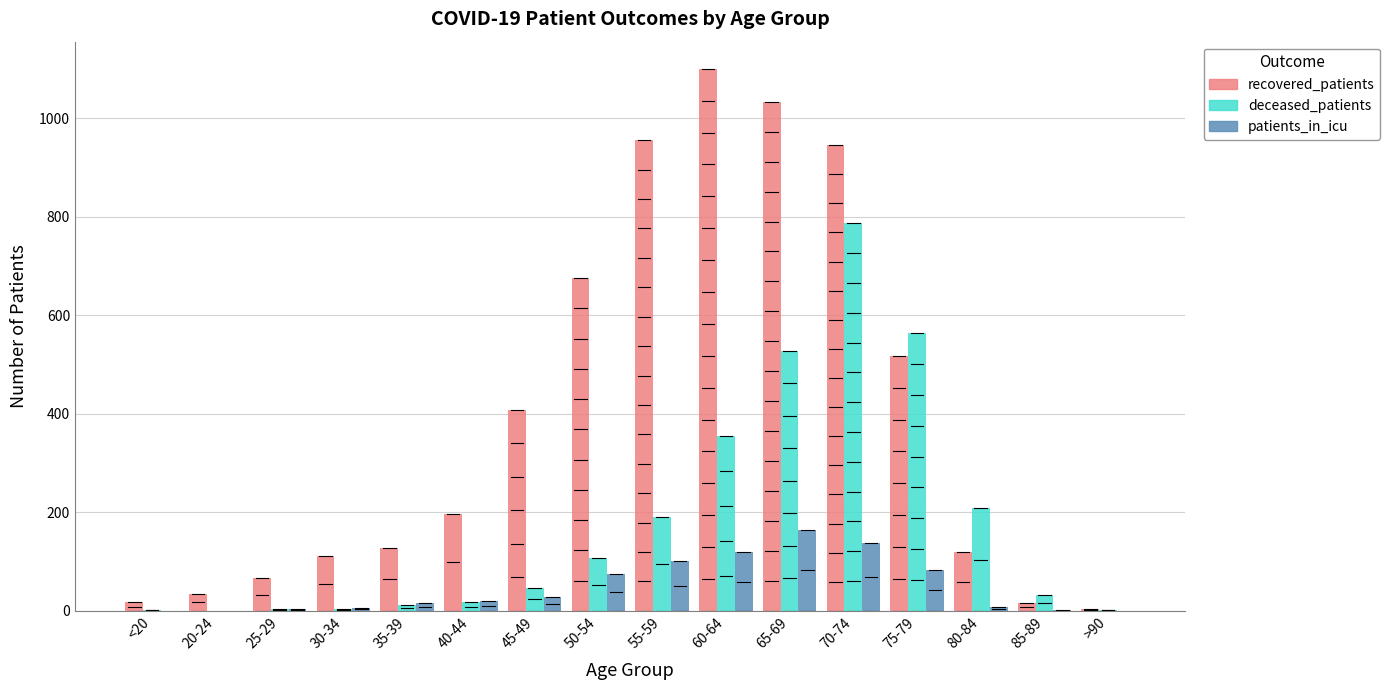

Where is deceased_patients nearest to the value 393?

60-64